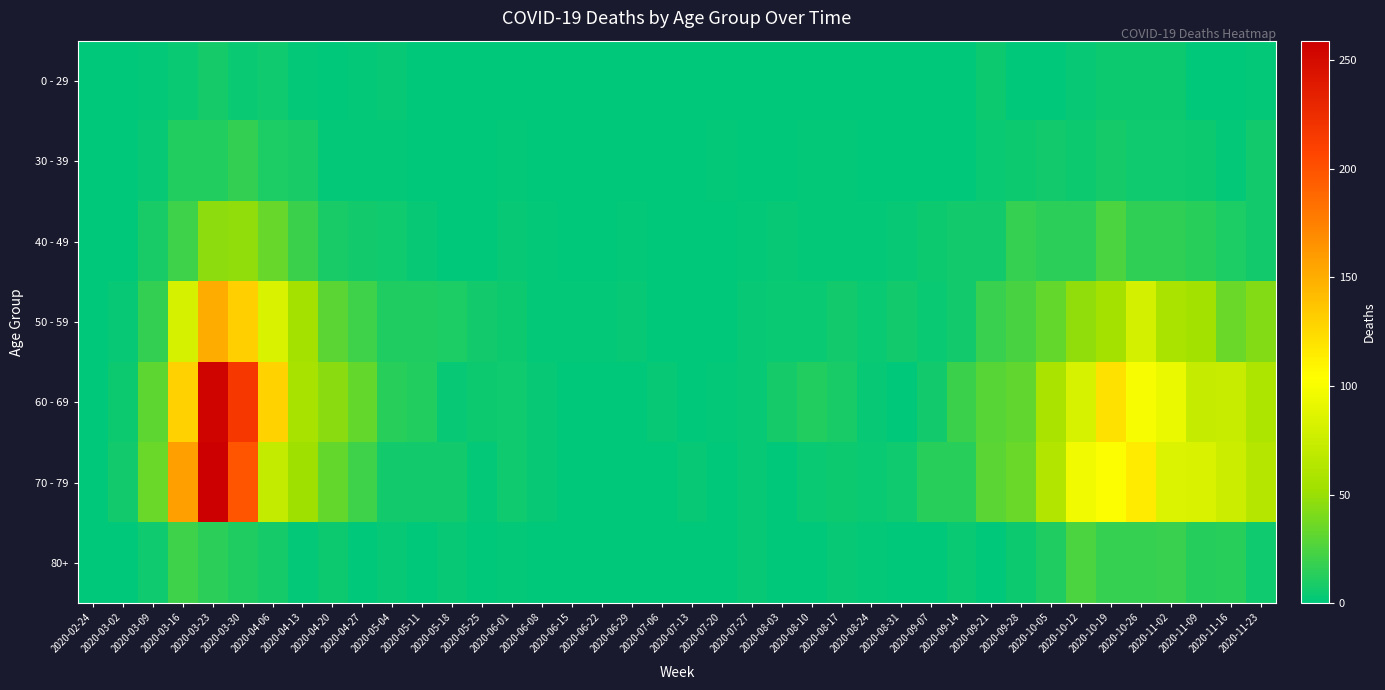

Reading left to right, what are all the values shown in this chart?

0 - 29: 2020-02-24=0	2020-03-02=0	2020-03-09=2	2020-03-16=4	2020-03-23=8	2020-03-30=4	2020-04-06=6	2020-04-13=2	2020-04-20=1	2020-04-27=2	2020-05-04=3	2020-05-11=1	2020-05-18=0	2020-05-25=0	2020-06-01=0	2020-06-08=0	2020-06-15=0	2020-06-22=1	2020-06-29=0	2020-07-06=0	2020-07-13=0	2020-07-20=1	2020-07-27=0	2020-08-03=1	2020-08-10=1	2020-08-17=0	2020-08-24=0	2020-08-31=0	2020-09-07=0	2020-09-14=1	2020-09-21=5	2020-09-28=0	2020-10-05=1	2020-10-12=3	2020-10-19=5	2020-10-26=5	2020-11-02=5	2020-11-09=1	2020-11-16=0	2020-11-23=2
30 - 39: 2020-02-24=0	2020-03-02=1	2020-03-09=3	2020-03-16=12	2020-03-23=12	2020-03-30=17	2020-04-06=10	2020-04-13=9	2020-04-20=2	2020-04-27=2	2020-05-04=2	2020-05-11=0	2020-05-18=1	2020-05-25=0	2020-06-01=2	2020-06-08=0	2020-06-15=0	2020-06-22=0	2020-06-29=0	2020-07-06=1	2020-07-13=0	2020-07-20=2	2020-07-27=0	2020-08-03=0	2020-08-10=2	2020-08-17=2	2020-08-24=0	2020-08-31=0	2020-09-07=1	2020-09-14=1	2020-09-21=4	2020-09-28=5	2020-10-05=7	2020-10-12=5	2020-10-19=8	2020-10-26=6	2020-11-02=6	2020-11-09=5	2020-11-16=2	2020-11-23=7
40 - 49: 2020-02-24=1	2020-03-02=1	2020-03-09=9	2020-03-16=21	2020-03-23=46	2020-03-30=47	2020-04-06=34	2020-04-13=20	2020-04-20=9	2020-04-27=7	2020-05-04=6	2020-05-11=3	2020-05-18=0	2020-05-25=1	2020-06-01=3	2020-06-08=2	2020-06-15=1	2020-06-22=1	2020-06-29=2	2020-07-06=1	2020-07-13=0	2020-07-20=1	2020-07-27=2	2020-08-03=3	2020-08-10=2	2020-08-17=2	2020-08-24=2	2020-08-31=3	2020-09-07=5	2020-09-14=7	2020-09-21=7	2020-09-28=18	2020-10-05=15	2020-10-12=15	2020-10-19=25	2020-10-26=16	2020-11-02=16	2020-11-09=14	2020-11-16=10	2020-11-23=7
50 - 59: 2020-02-24=1	2020-03-02=3	2020-03-09=17	2020-03-16=81	2020-03-23=151	2020-03-30=131	2020-04-06=83	2020-04-13=55	2020-04-20=30	2020-04-27=21	2020-05-04=11	2020-05-11=11	2020-05-18=10	2020-05-25=7	2020-06-01=5	2020-06-08=2	2020-06-15=2	2020-06-22=2	2020-06-29=3	2020-07-06=1	2020-07-13=0	2020-07-20=1	2020-07-27=3	2020-08-03=4	2020-08-10=4	2020-08-17=7	2020-08-24=4	2020-08-31=7	2020-09-07=4	2020-09-14=7	2020-09-21=19	2020-09-28=24	2020-10-05=33	2020-10-12=47	2020-10-19=55	2020-10-26=79	2020-11-02=58	2020-11-09=54	2020-11-16=35	2020-11-23=43
60 - 69: 2020-02-24=1	2020-03-02=5	2020-03-09=31	2020-03-16=130	2020-03-23=255	2020-03-30=216	2020-04-06=129	2020-04-13=56	2020-04-20=45	2020-04-27=33	2020-05-04=14	2020-05-11=12	2020-05-18=3	2020-05-25=5	2020-06-01=6	2020-06-08=3	2020-06-15=1	2020-06-22=0	2020-06-29=0	2020-07-06=3	2020-07-13=0	2020-07-20=2	2020-07-27=3	2020-08-03=8	2020-08-10=12	2020-08-17=9	2020-08-24=3	2020-08-31=1	2020-09-07=7	2020-09-14=20	2020-09-21=29	2020-09-28=32	2020-10-05=58	2020-10-12=82	2020-10-19=121	2020-10-26=100	2020-11-02=93	2020-11-09=72	2020-11-16=73	2020-11-23=59
70 - 79: 2020-02-24=1	2020-03-02=7	2020-03-09=35	2020-03-16=158	2020-03-23=259	2020-03-30=199	2020-04-06=71	2020-04-13=52	2020-04-20=33	2020-04-27=21	2020-05-04=7	2020-05-11=7	2020-05-18=7	2020-05-25=2	2020-06-01=6	2020-06-08=3	2020-06-15=1	2020-06-22=1	2020-06-29=0	2020-07-06=0	2020-07-13=3	2020-07-20=1	2020-07-27=3	2020-08-03=1	2020-08-10=4	2020-08-17=5	2020-08-24=4	2020-08-31=6	2020-09-07=14	2020-09-14=14	2020-09-21=30	2020-09-28=35	2020-10-05=62	2020-10-12=97	2020-10-19=102	2020-10-26=115	2020-11-02=84	2020-11-09=83	2020-11-16=75	2020-11-23=63
80+: 2020-02-24=0	2020-03-02=1	2020-03-09=6	2020-03-16=21	2020-03-23=15	2020-03-30=11	2020-04-06=8	2020-04-13=2	2020-04-20=5	2020-04-27=0	2020-05-04=3	2020-05-11=0	2020-05-18=3	2020-05-25=1	2020-06-01=2	2020-06-08=0	2020-06-15=1	2020-06-22=0	2020-06-29=0	2020-07-06=0	2020-07-13=0	2020-07-20=1	2020-07-27=3	2020-08-03=1	2020-08-10=1	2020-08-17=3	2020-08-24=2	2020-08-31=0	2020-09-07=0	2020-09-14=4	2020-09-21=1	2020-09-28=5	2020-10-05=11	2020-10-12=25	2020-10-19=18	2020-10-26=18	2020-11-02=19	2020-11-09=13	2020-11-16=14	2020-11-23=6